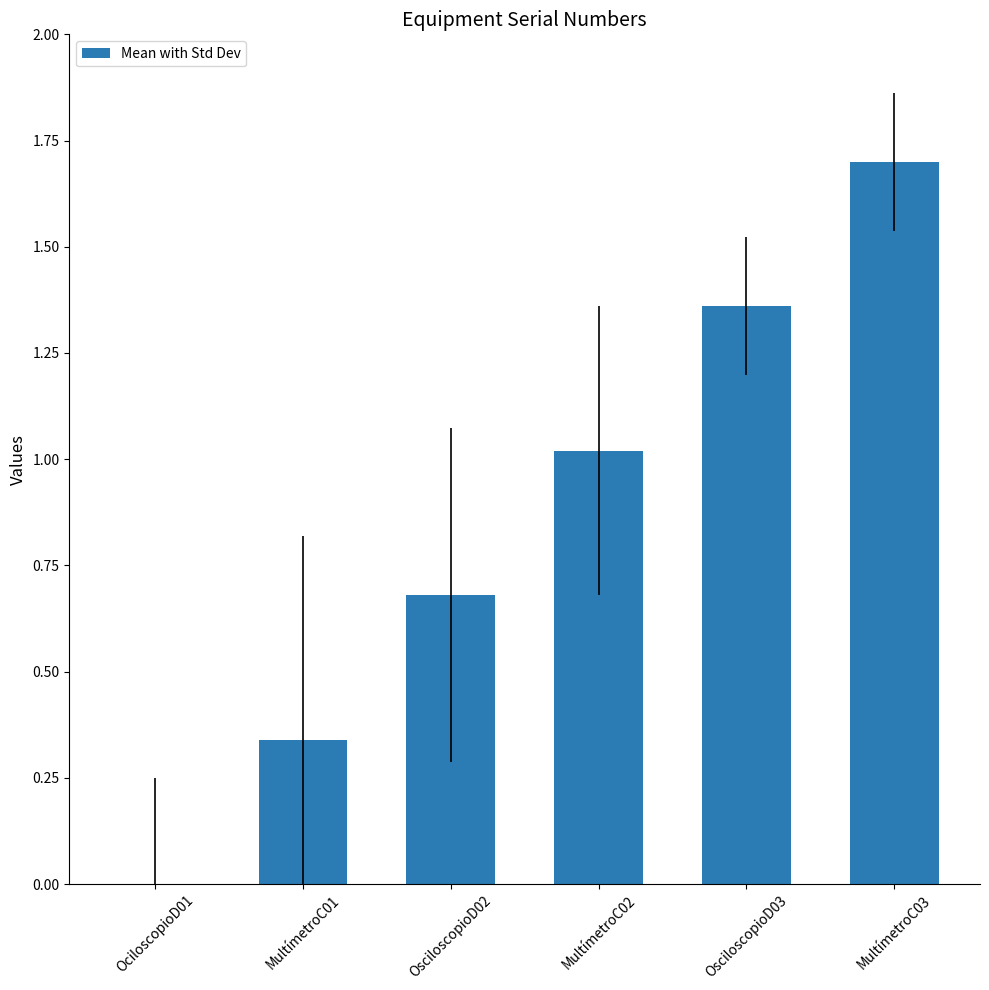

What is the sum of the values at OsciloscopioD03 and MultímetroC02?

2.4